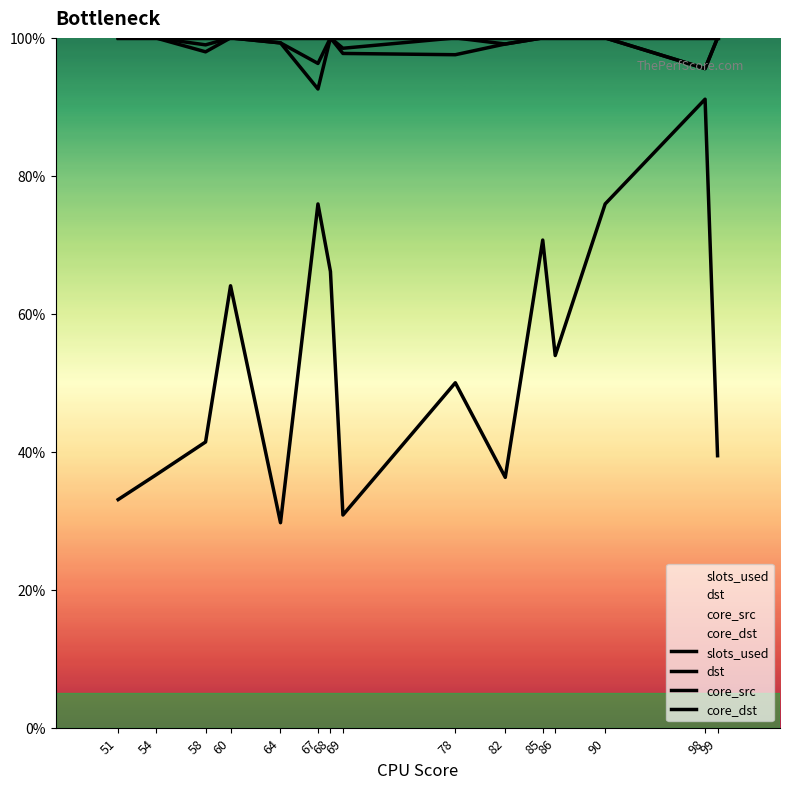

What is the difference between the dst values at 67 and 78?

5.0